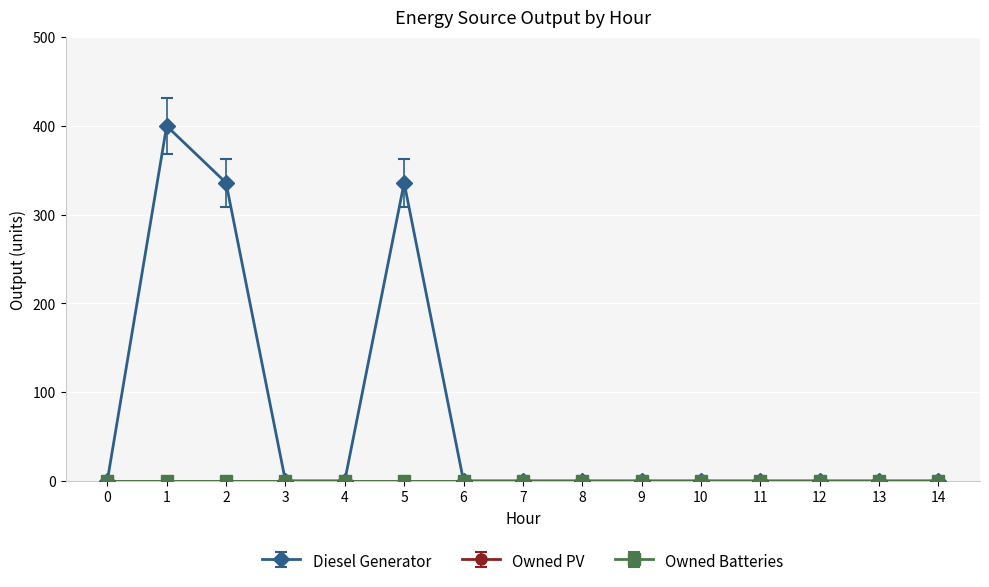

Which series has the widest spread of values?

Diesel Generator